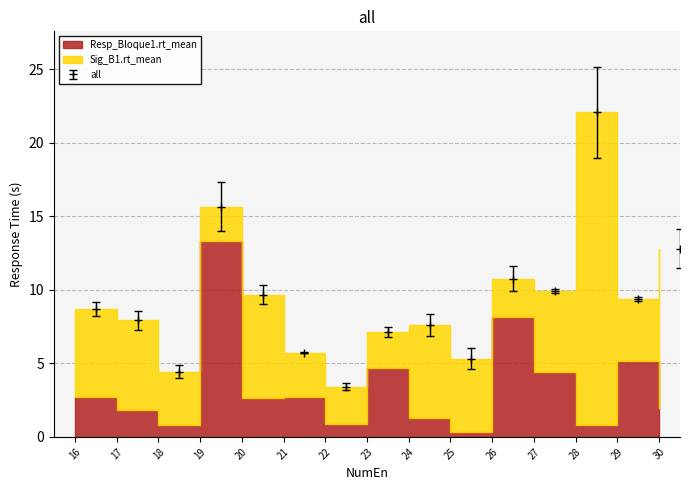

True or false: all has more than 1 points higher than both neighbors.

True